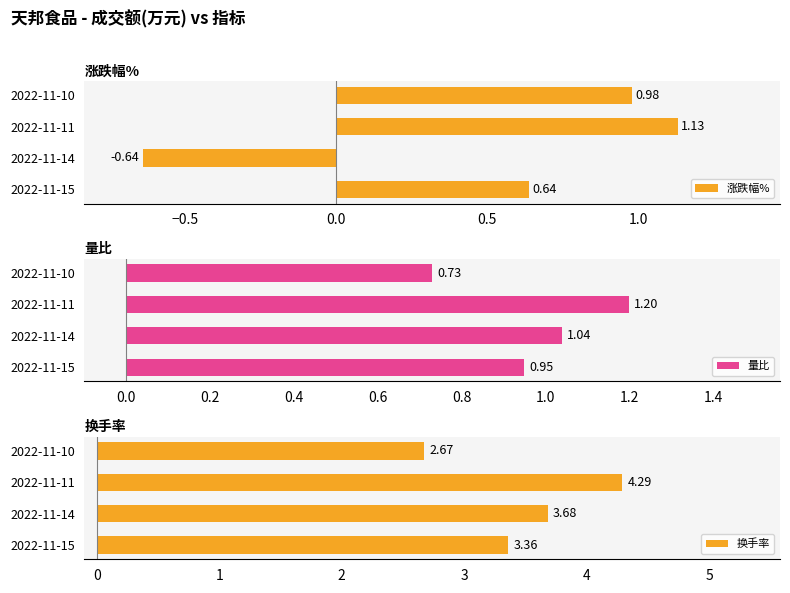

The value of 量比 at 2022-11-10 is 1.2. True or false?

False